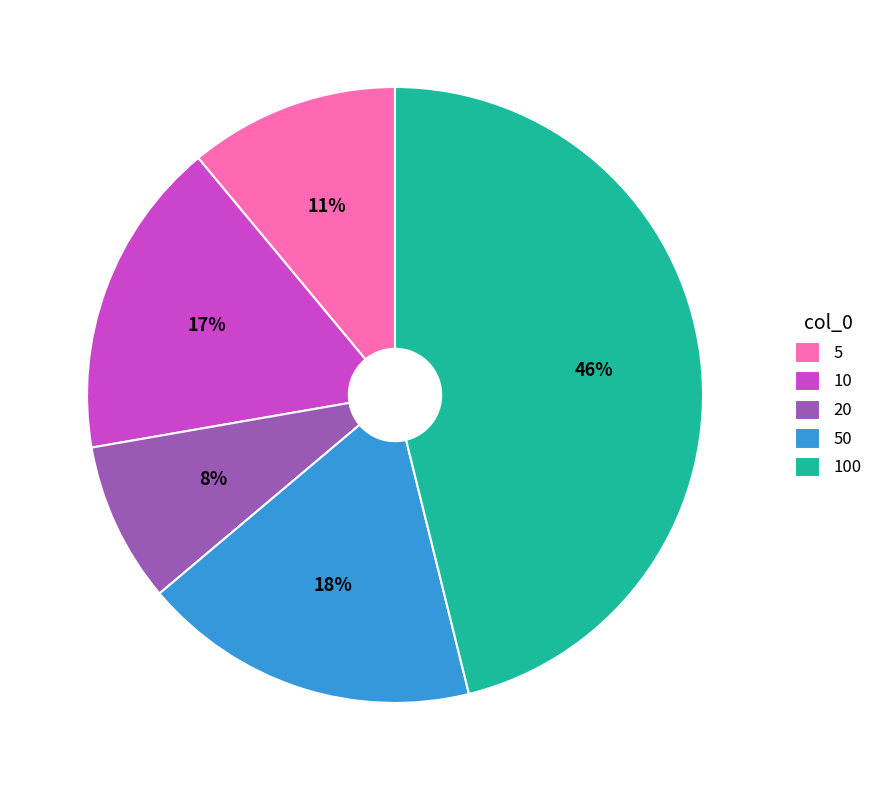

Is there any slice that represents more than half of the pie?

No